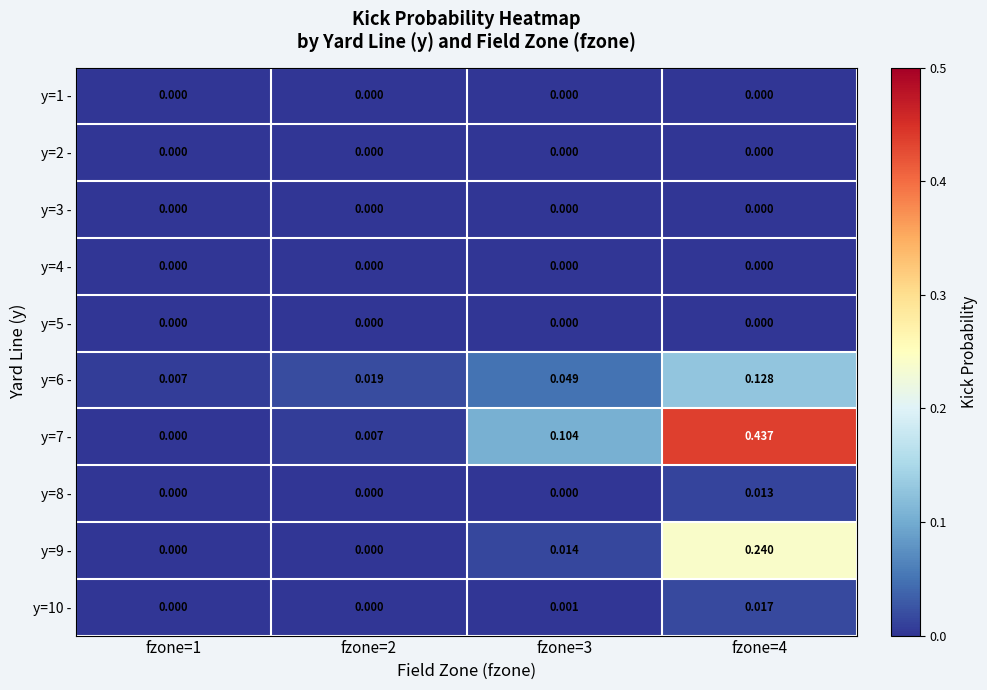

Is the value of y=10 - at fzone=4 greater than the value of y=6 - at fzone=1?

Yes